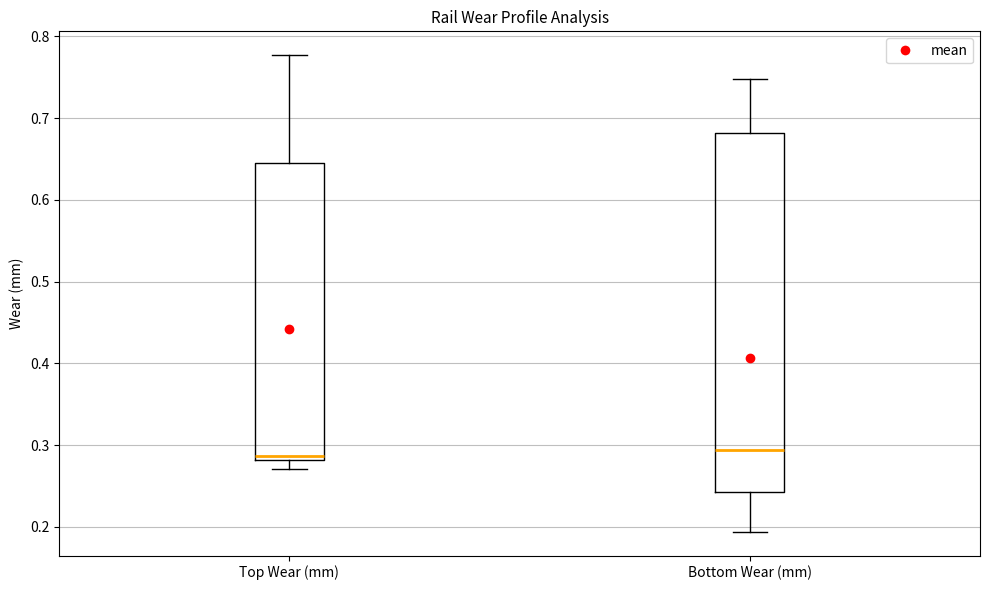

Reading left to right, read every box against the y-axis: the position of its median line, the range the box covers, and the ends of its whiskers. The values are not printed on the chart, so give them approximately, as read against the axis.

Top Wear (mm): median 0.29, box 0.28 to 0.65, whiskers 0.27 to 0.78
Bottom Wear (mm): median 0.29, box 0.24 to 0.68, whiskers 0.19 to 0.75